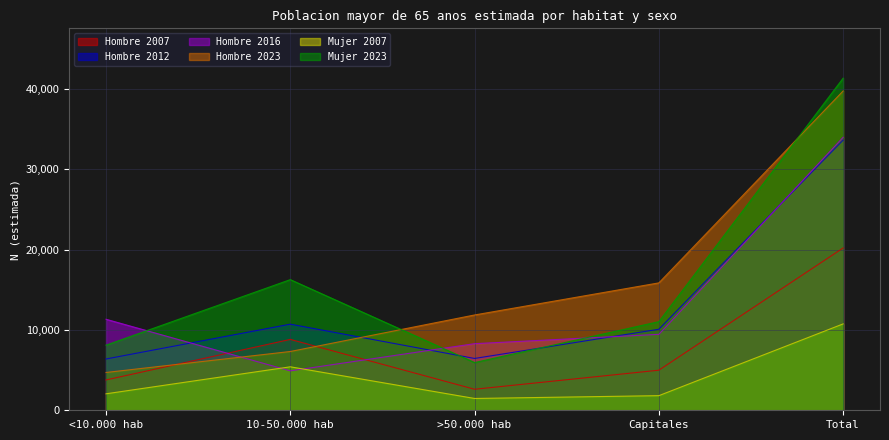

Between 10-50.000 hab and >50.000 hab, which series saw the biggest shift?

Mujer 2023